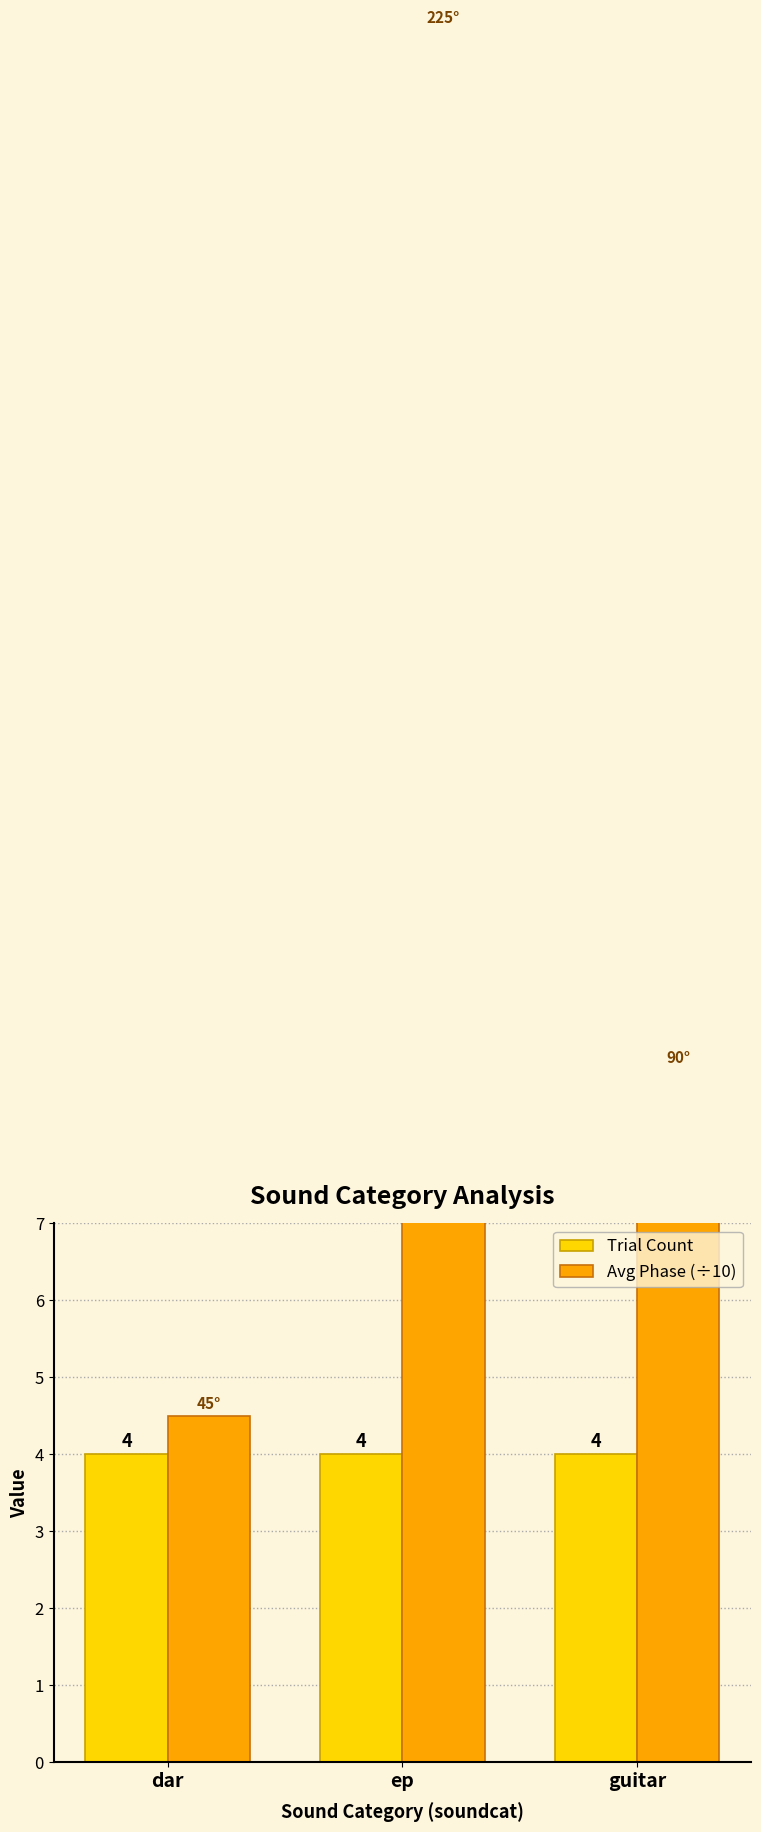

Count the number of categories in the chart.

3